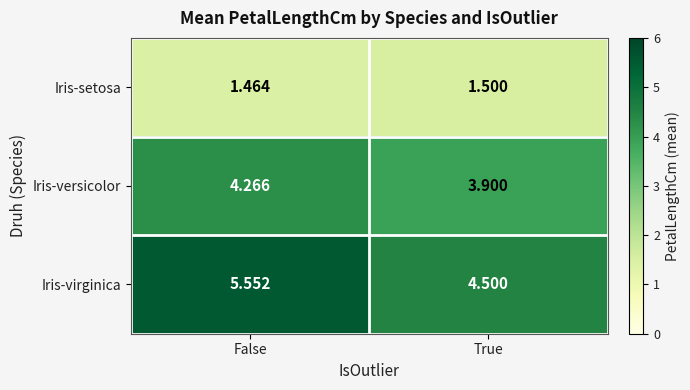

What is the total value across all series at True?

9.9